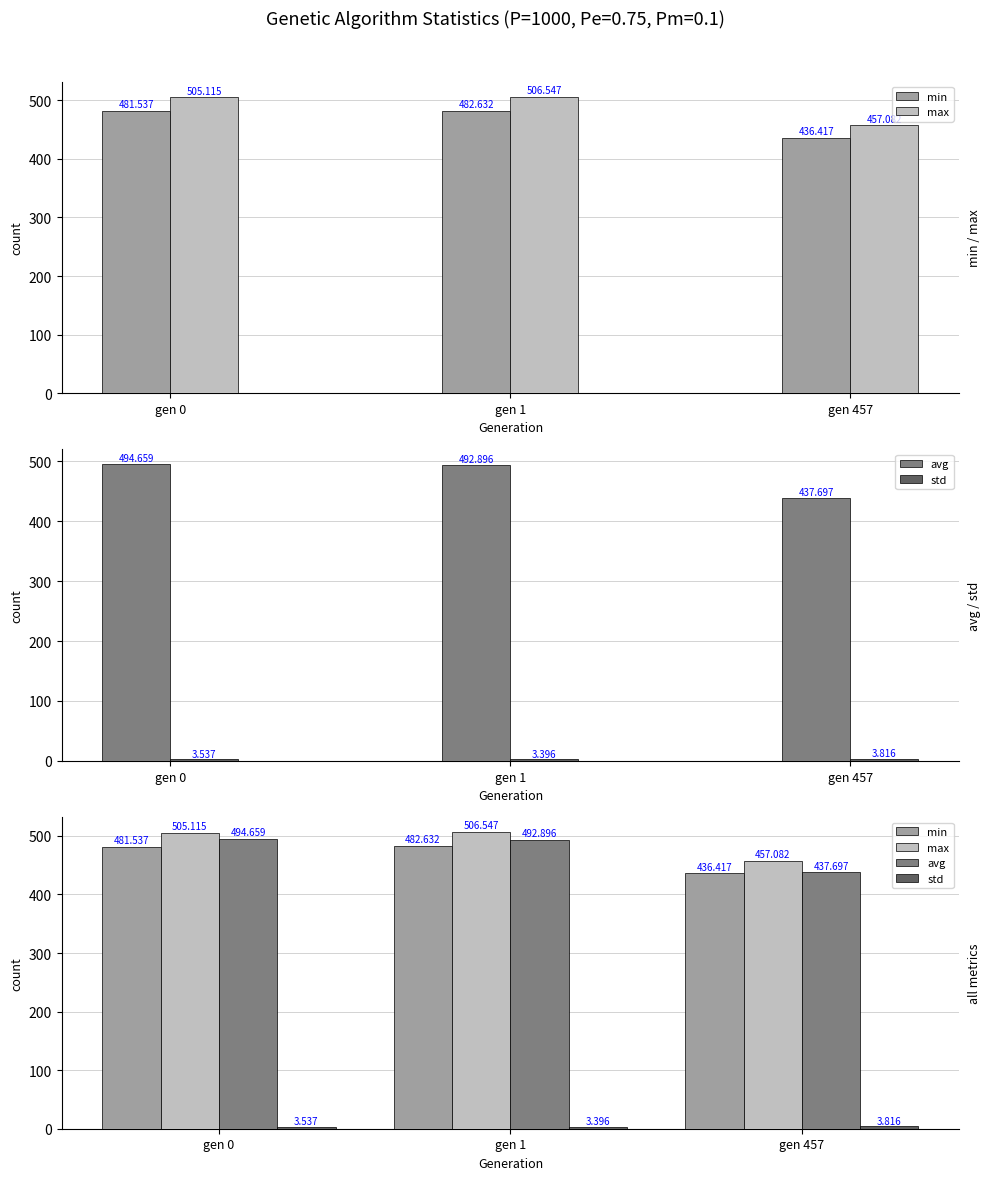

The max series shows 506.5 at gen 1. True or false?

True